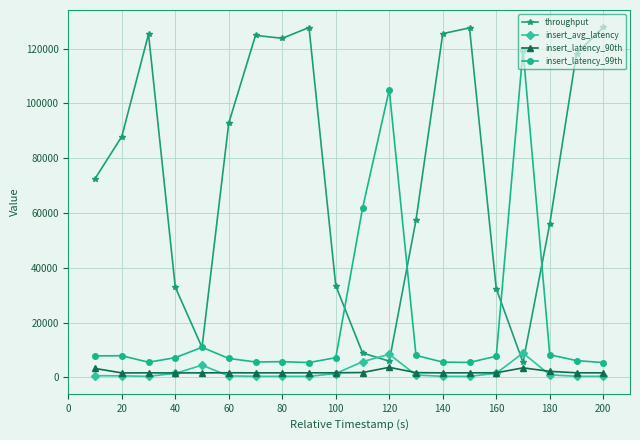

Which series has the widest spread of values?

throughput